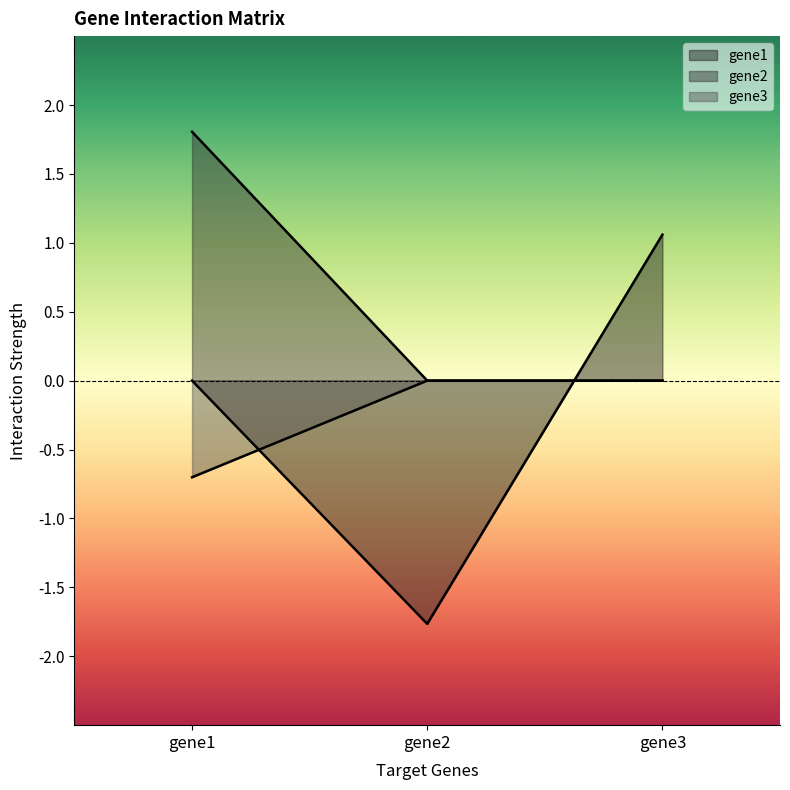

What is the highest value of the gene2 series?

1.8